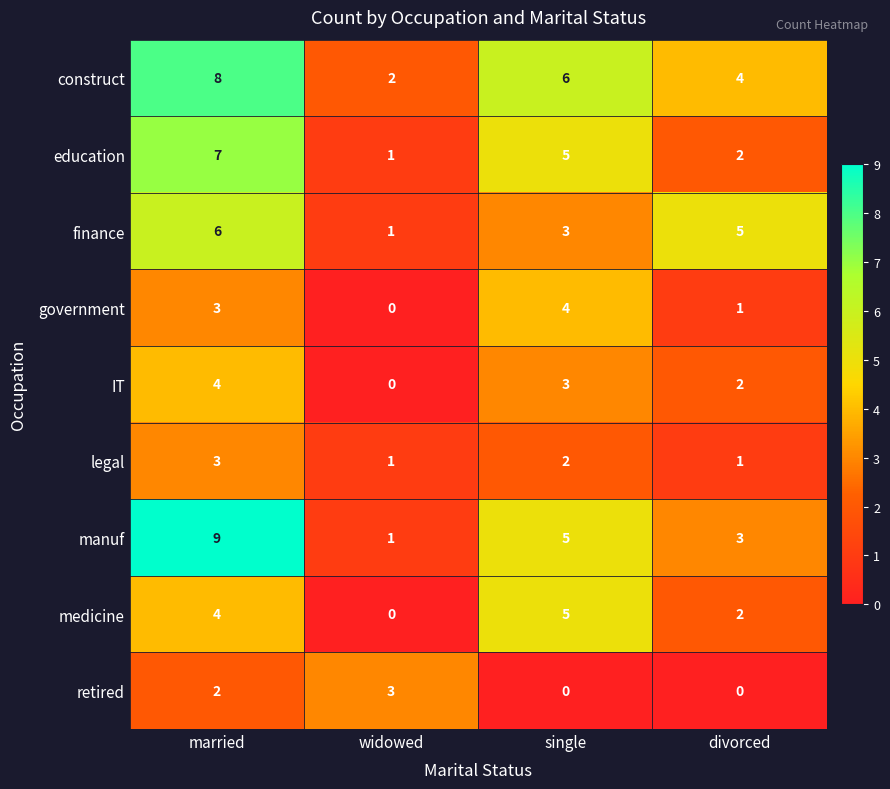

How many series are shown in this chart?

9